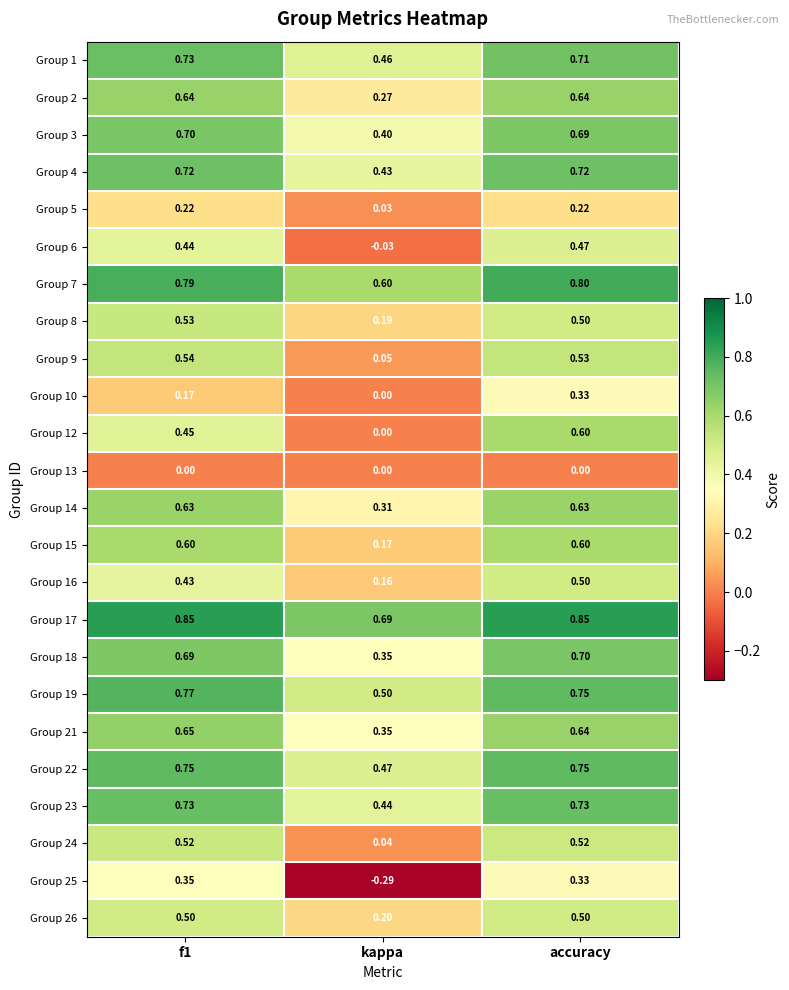

Which category has the lowest value in the Group 16 series?

kappa